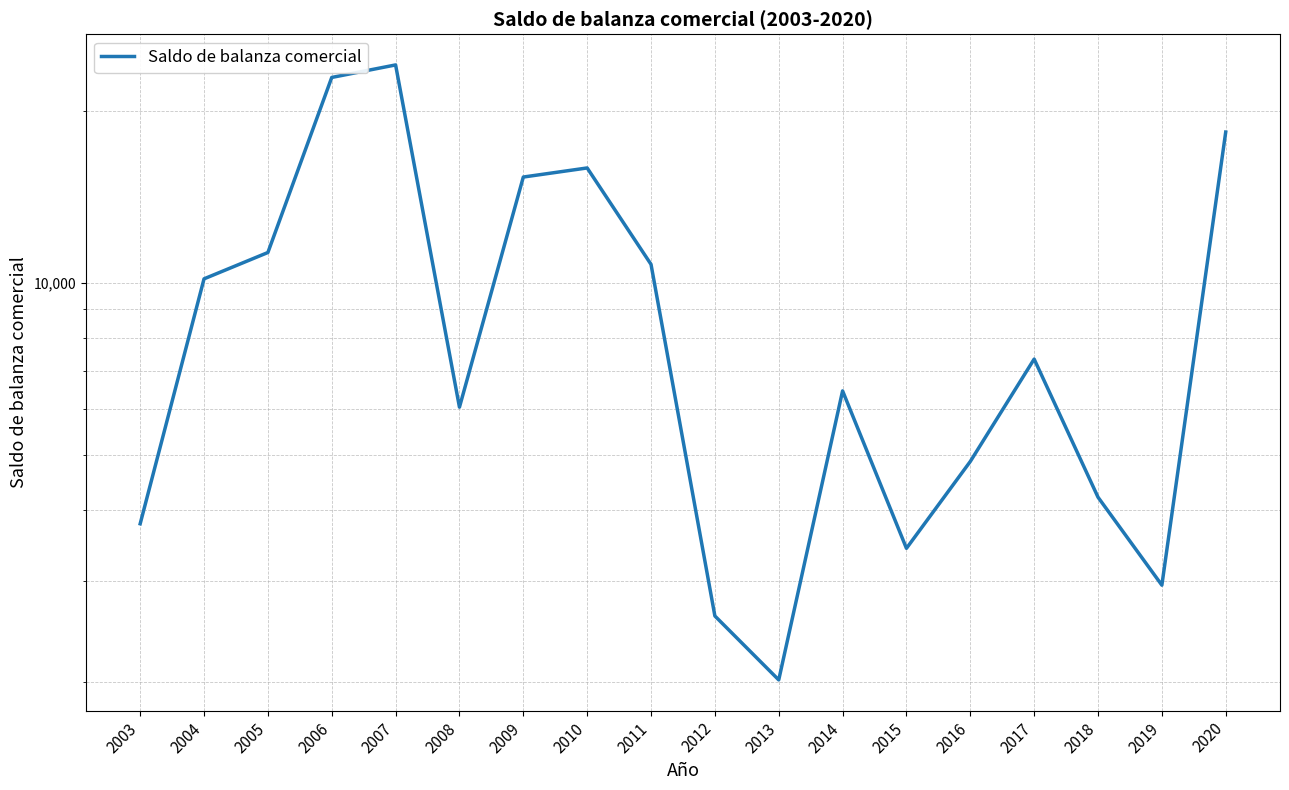

What is the difference between the maximum and minimum values?

22068